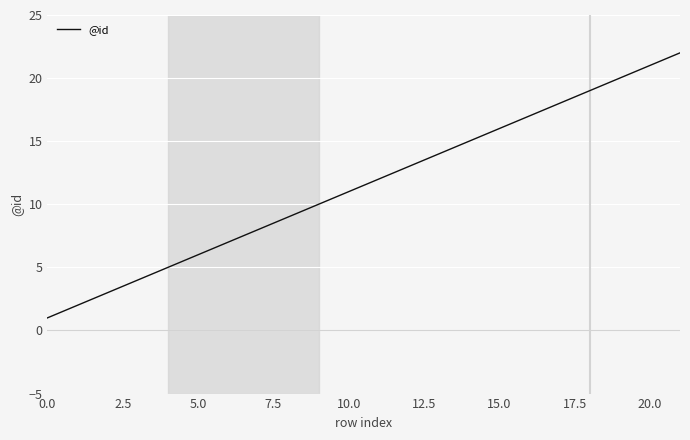

What is the maximum value shown in the chart?

22